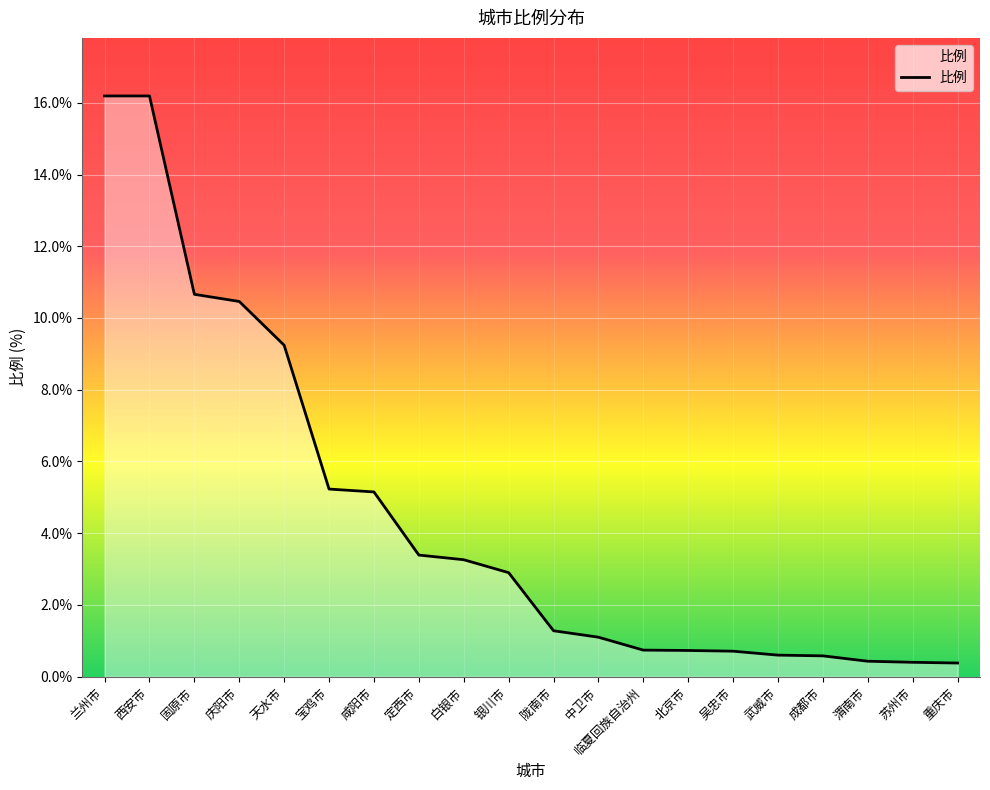

Where does the data first go above 2?

兰州市